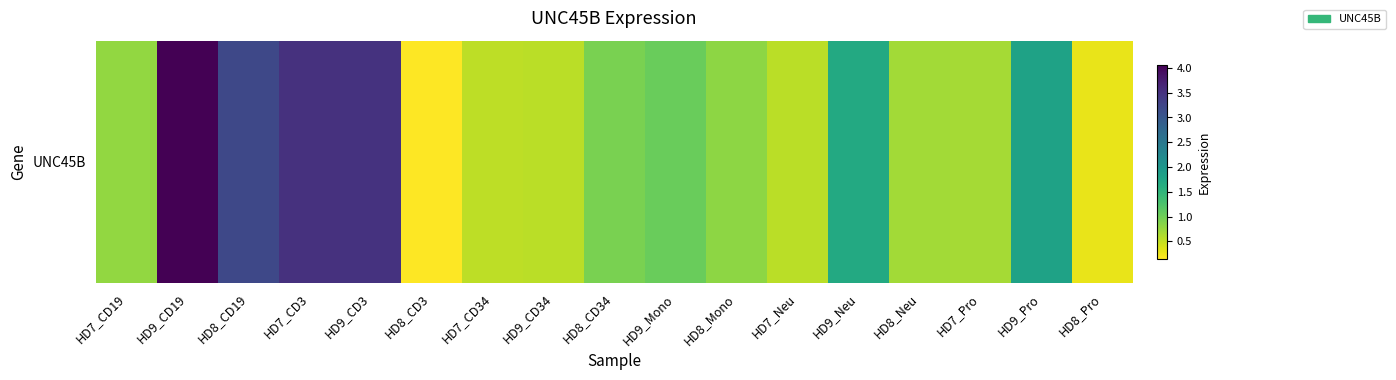

What is the sum of the values at HD9_Neu and HD8_Mono?

2.5